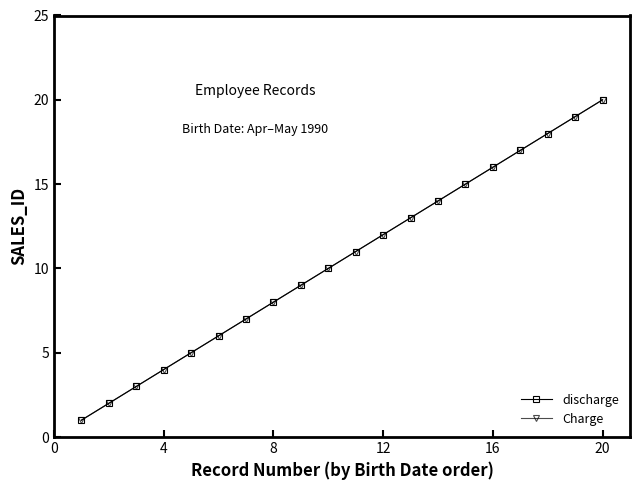

True or false: discharge and Charge cross at least once.

False